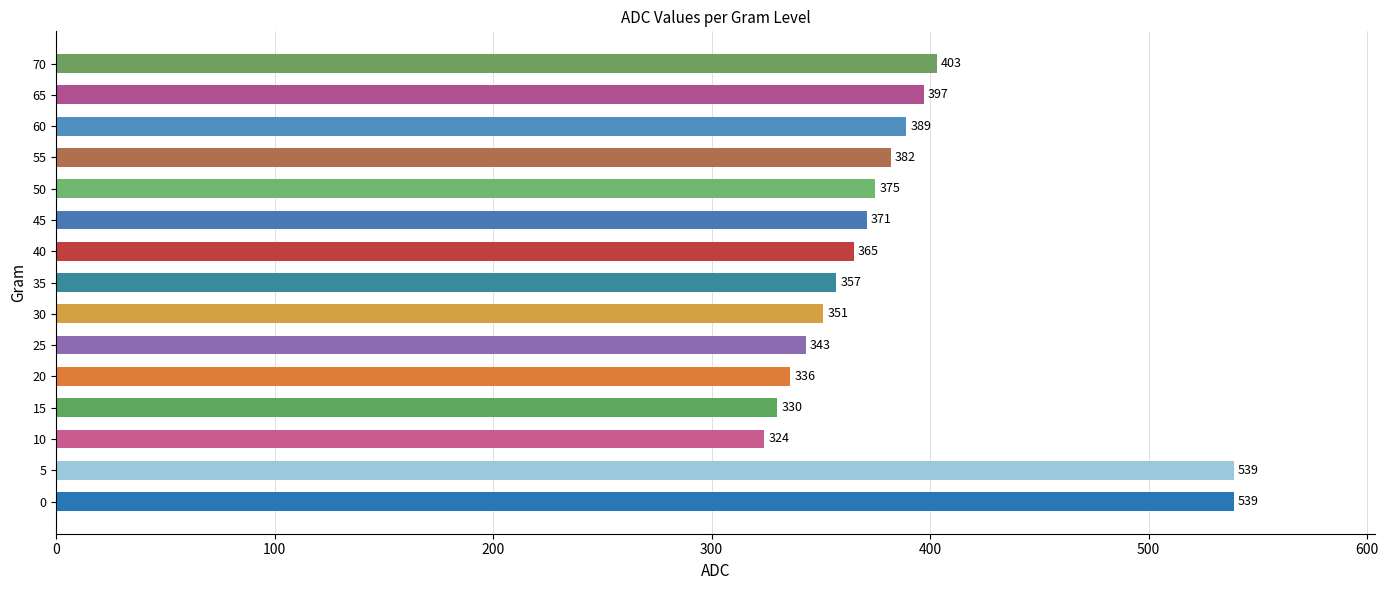

The value at 0 is 901. True or false?

False